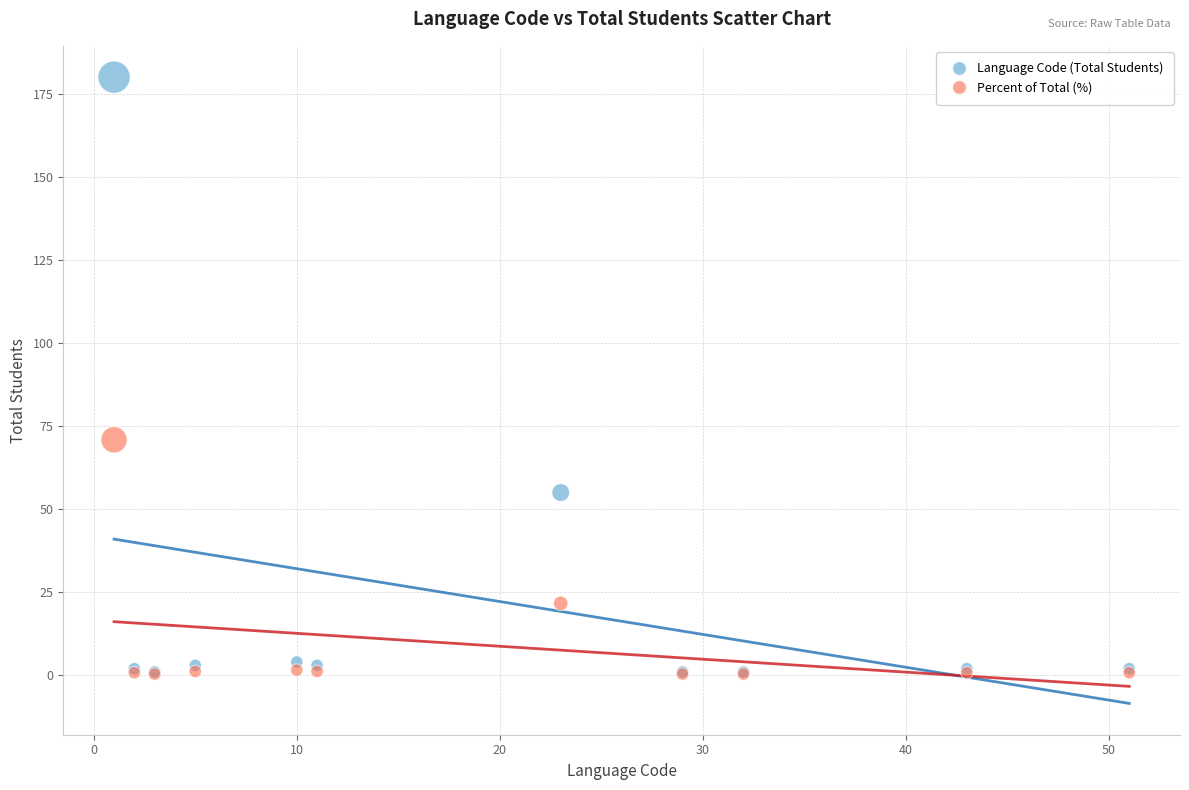

Across all series, what Y value is closest to 90?

70.9